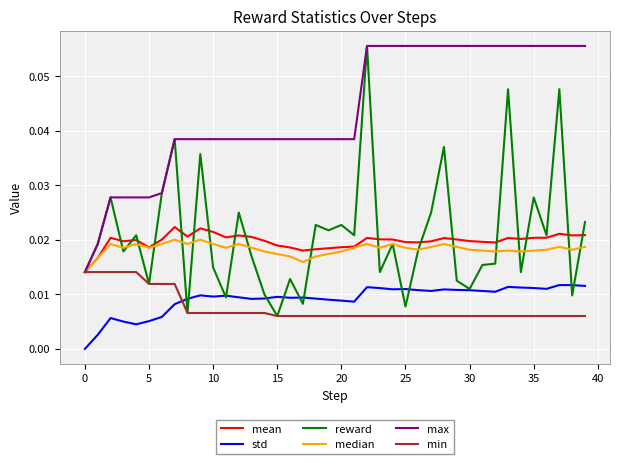

True or false: mean and std cross at least once.

False